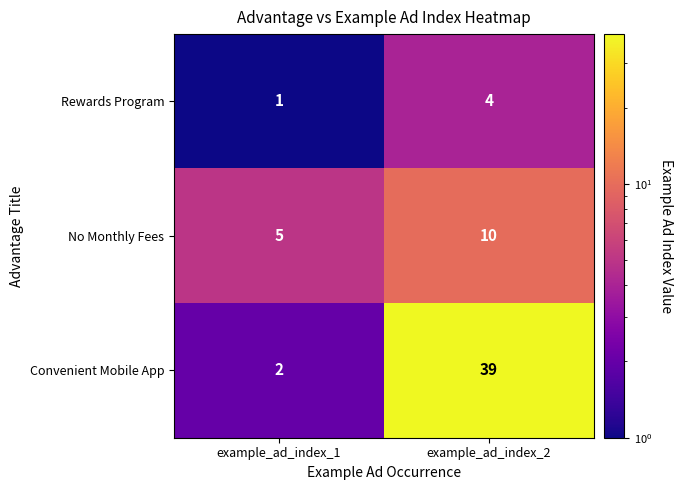

What is the smallest value displayed?

1